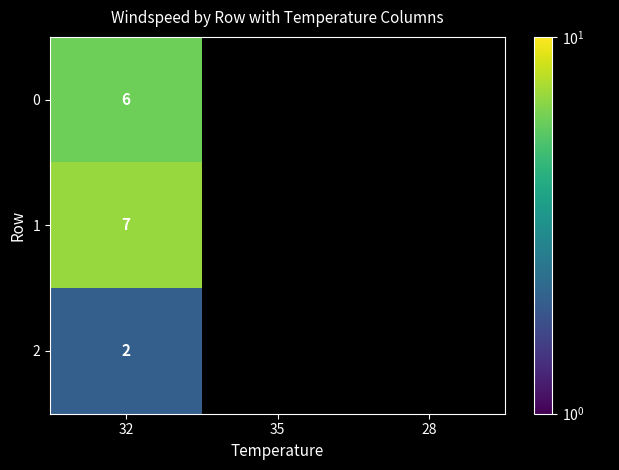

Is the value of 2 at 32 greater than the value of 0 at 32?

No